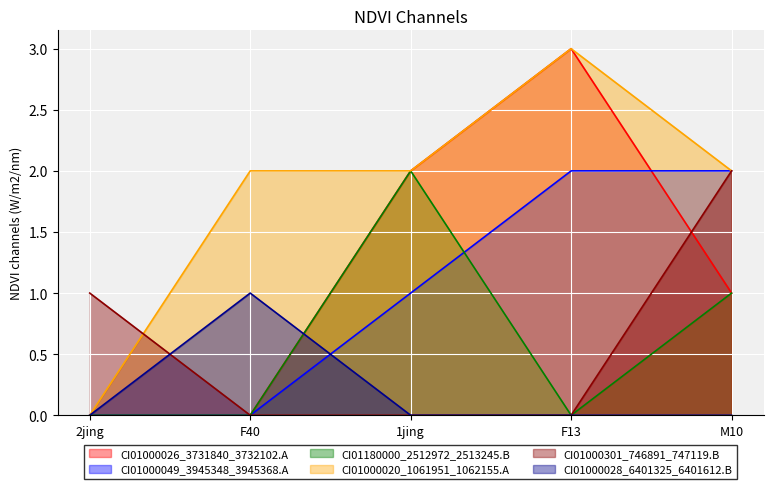

Reading left to right, extract all data points from this chart.

CI01000026_3731840_3732102.A: 2jing=0	F40=0	1jing=2	F13=3	M10=1
CI01000049_3945348_3945368.A: 2jing=0	F40=0	1jing=1	F13=2	M10=2
CI01180000_2512972_2513245.B: 2jing=0	F40=0	1jing=2	F13=0	M10=1
CI01000020_1061951_1062155.A: 2jing=0	F40=2	1jing=2	F13=3	M10=2
CI01000301_746891_747119.B: 2jing=1	F40=0	1jing=0	F13=0	M10=2
CI01000028_6401325_6401612.B: 2jing=0	F40=1	1jing=0	F13=0	M10=0